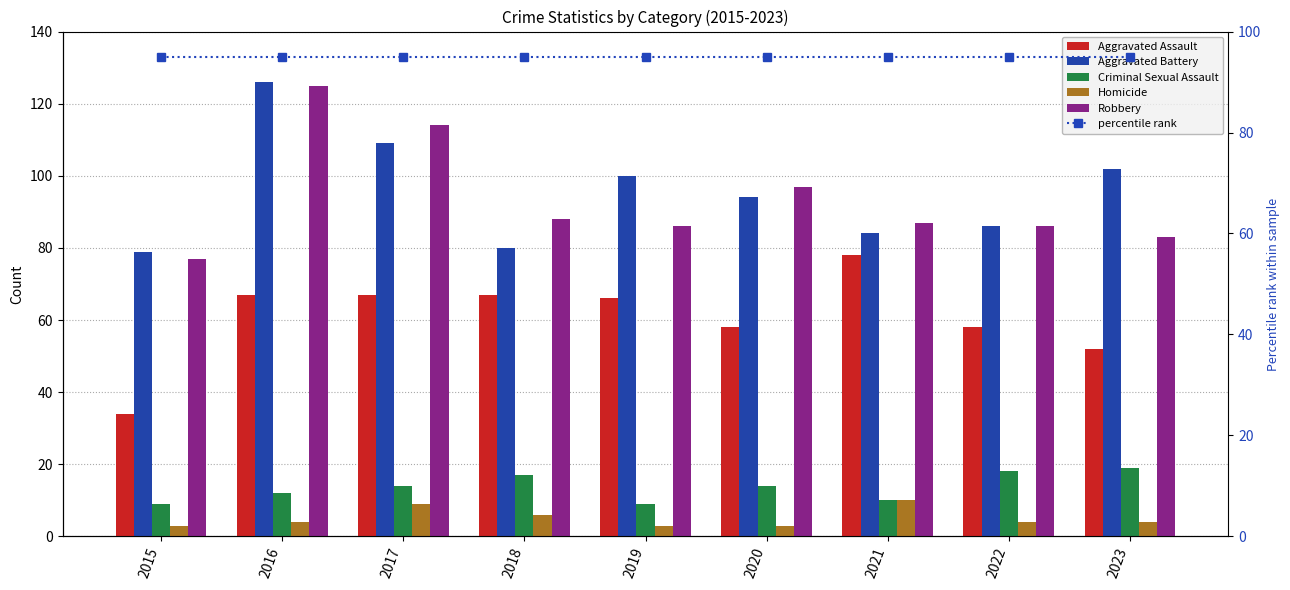

Are the bars grouped side by side (vs. stacked)?

Yes